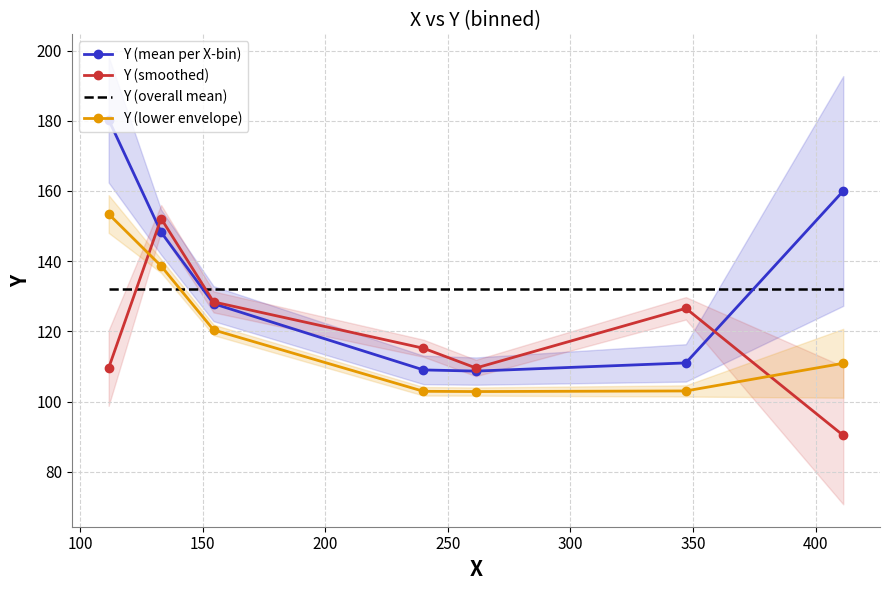

True or false: Y (mean per X-bin) and Y (lower envelope) intersect in this chart.

False